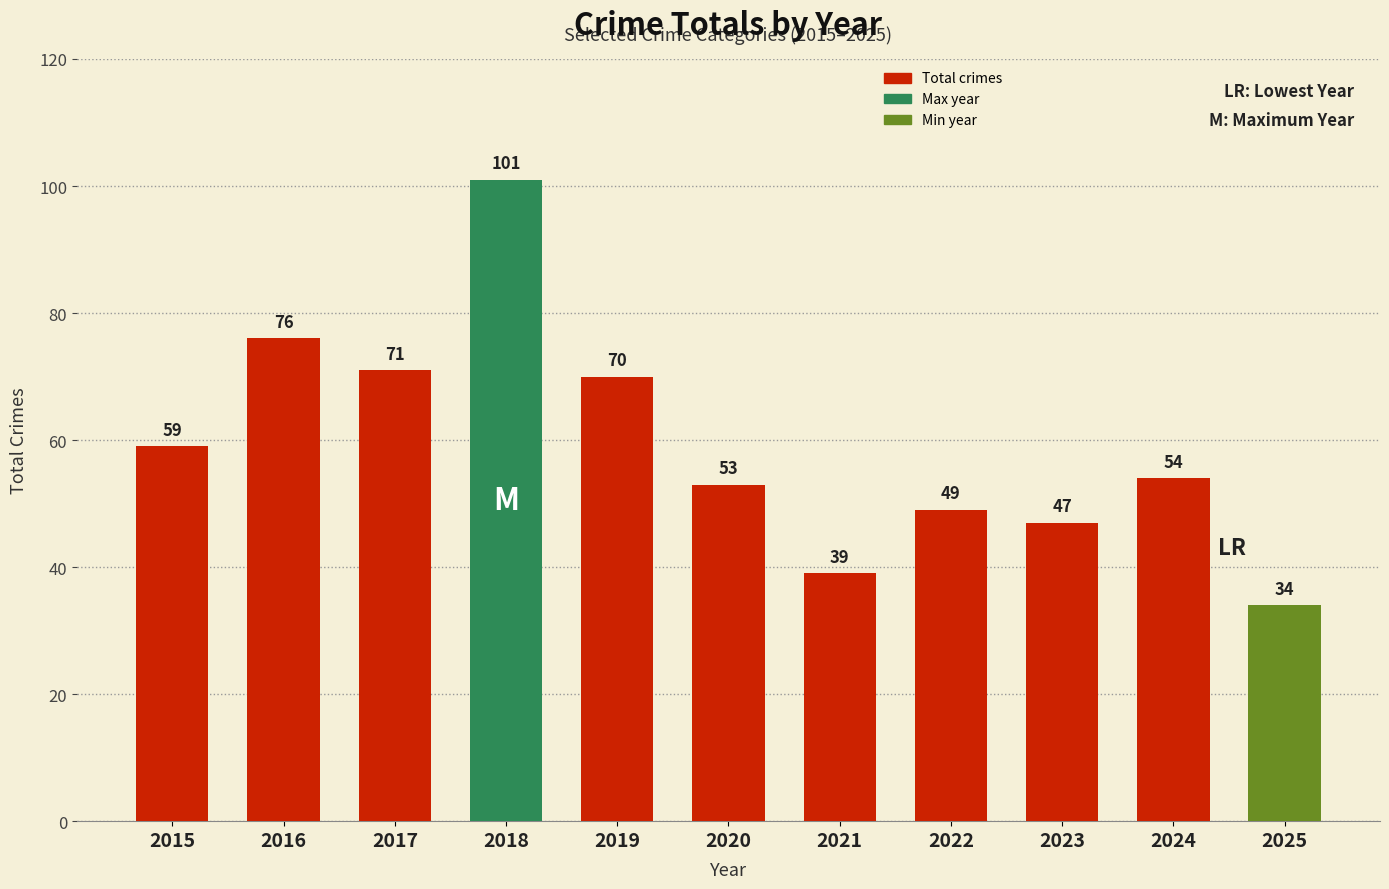

How many categories are shown in the chart?

11